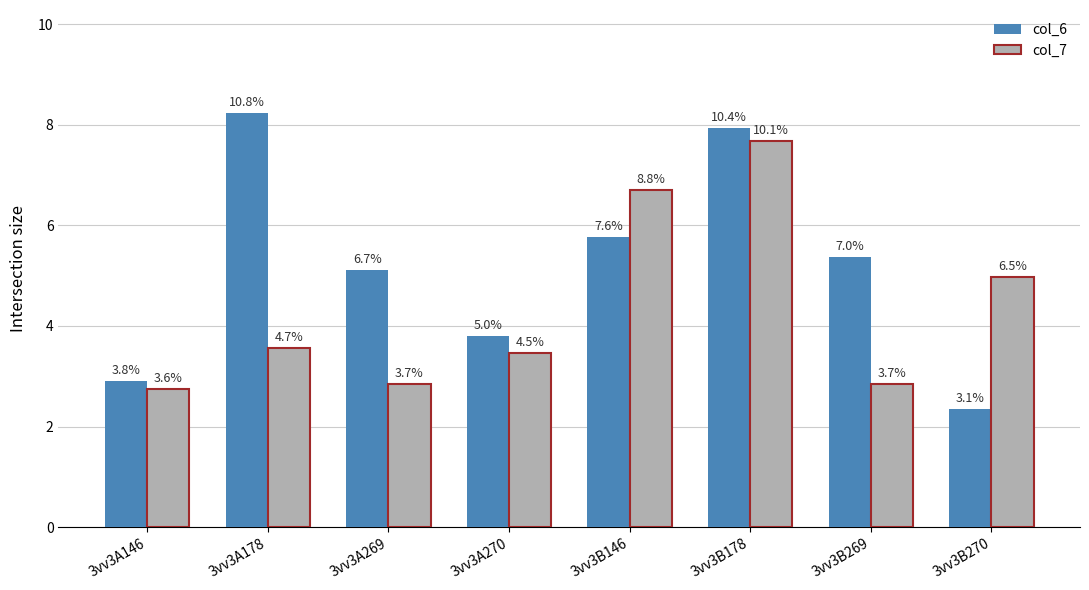

What are all the series names shown in the legend?

col_6, col_7